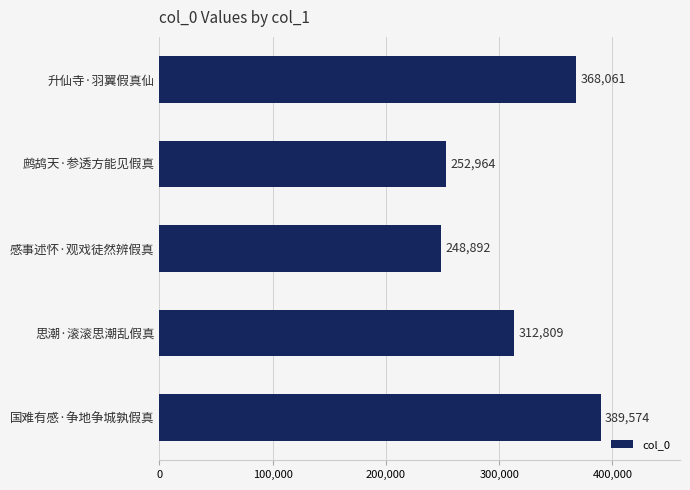

What is the smallest value displayed?

248892